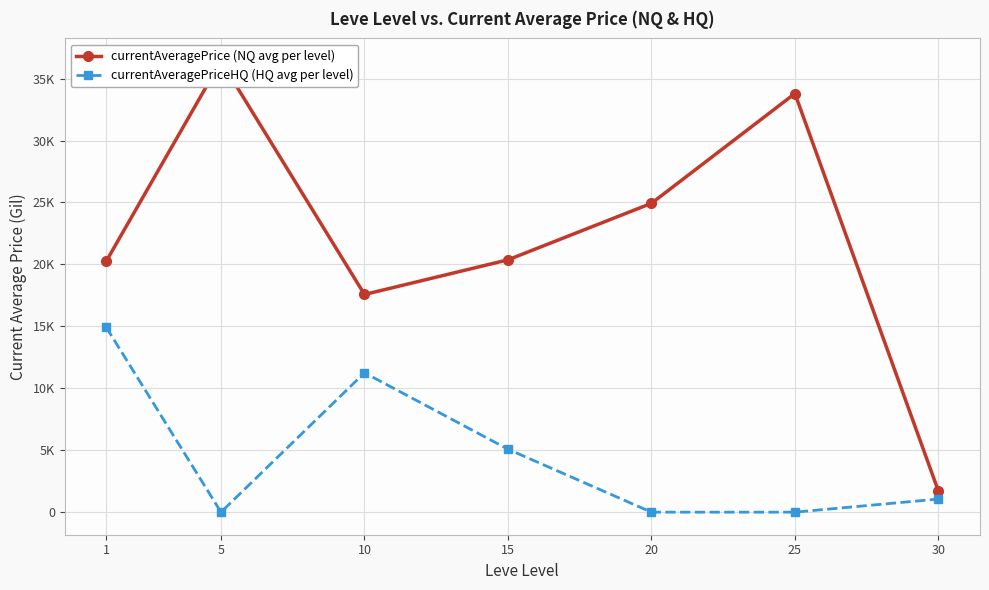

True or false: currentAveragePriceHQ (HQ avg per level) has a value of 3355.3 at 15.

False